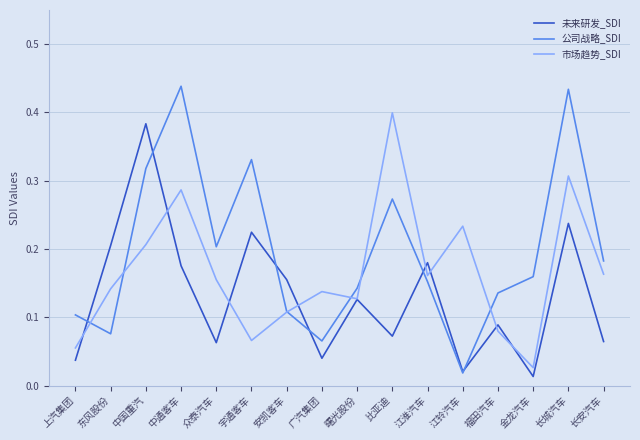

Is it true that 公司战略_SDI equals 0.0 at 东风股份?

False